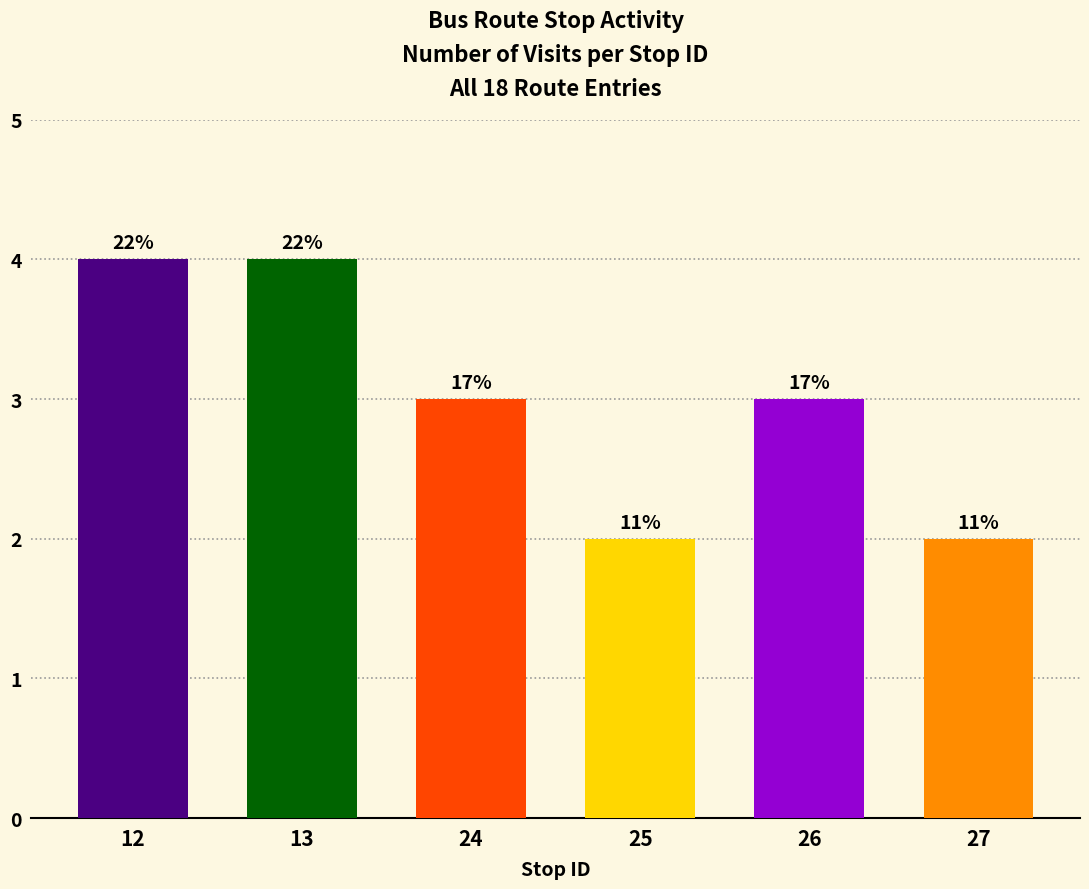

What is the value of the 5th bar from the left?

3